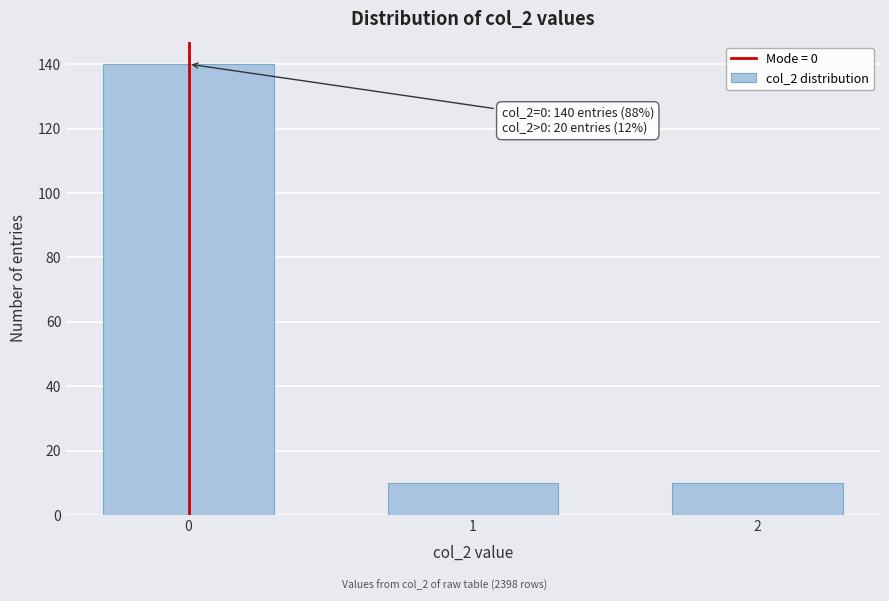

Reading right to left, what are all the values shown in this chart?

10	10	140